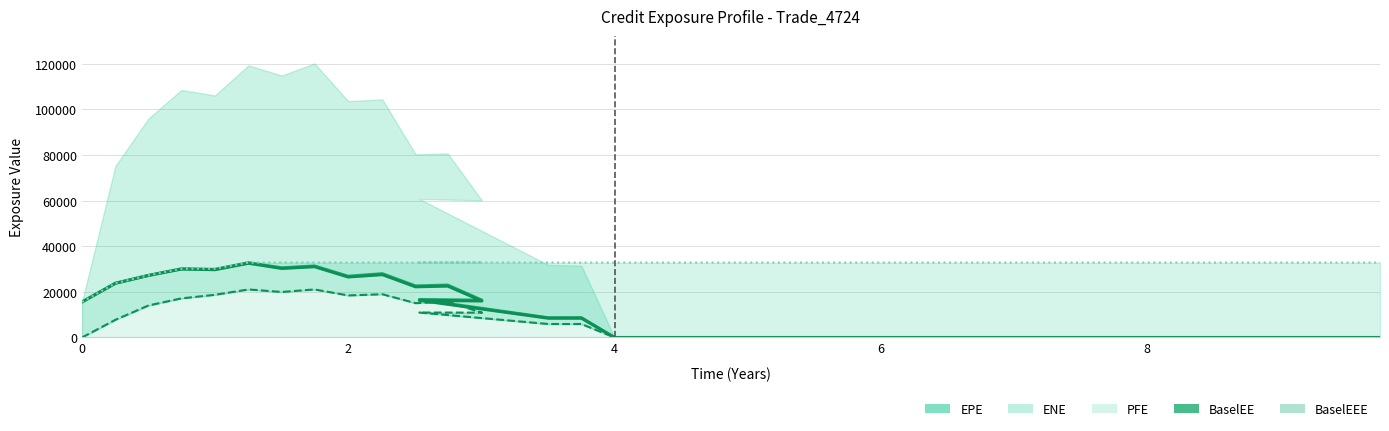

Is the value of EPE at 7 greater than the value of ENE at 26?

Yes